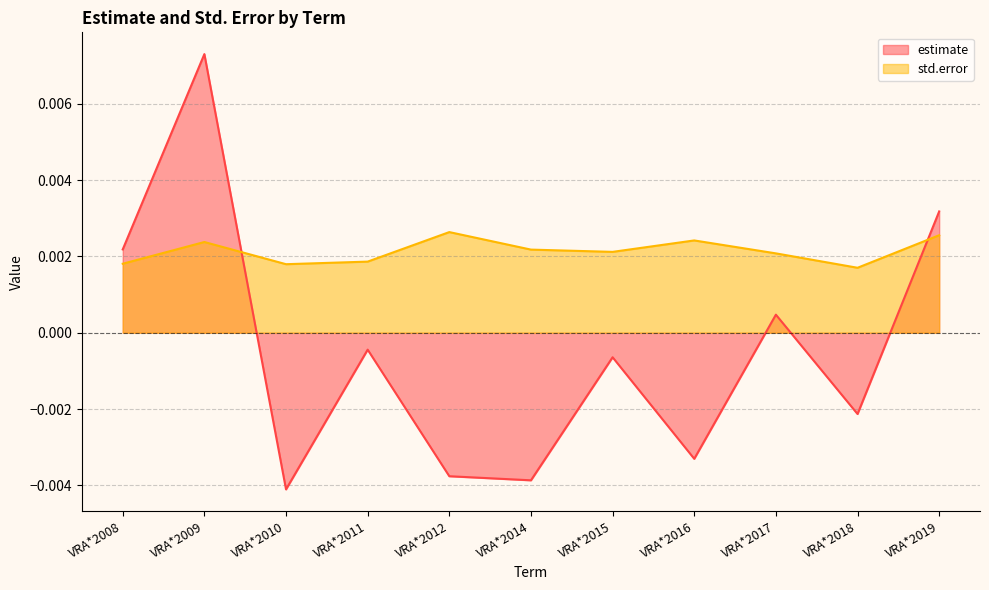

True or false: std.error and estimate intersect in this chart.

True